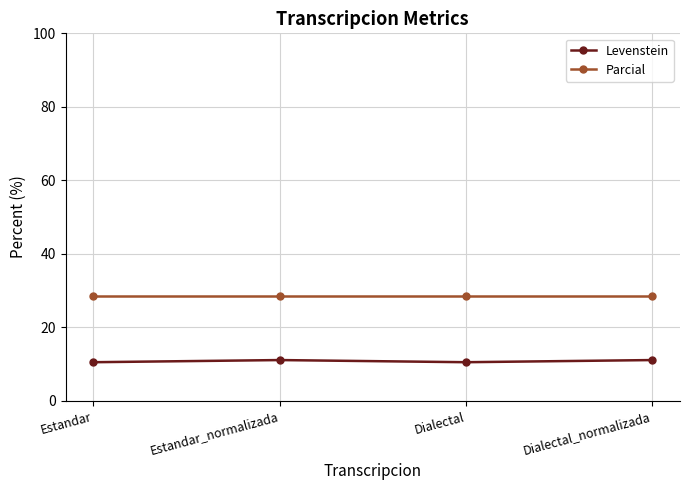

Reading left to right, transcribe all the data shown in this chart.

Levenstein: 10.5	11.1	10.5	11.1
Parcial: 28.6	28.6	28.6	28.6